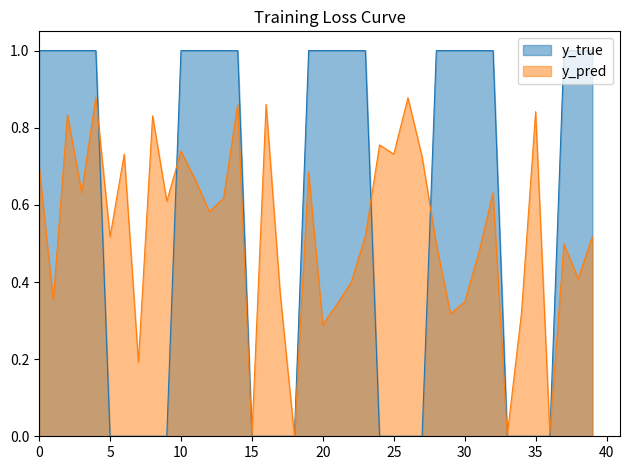

List the series in order of their peak value, highest first.

y_true, y_pred